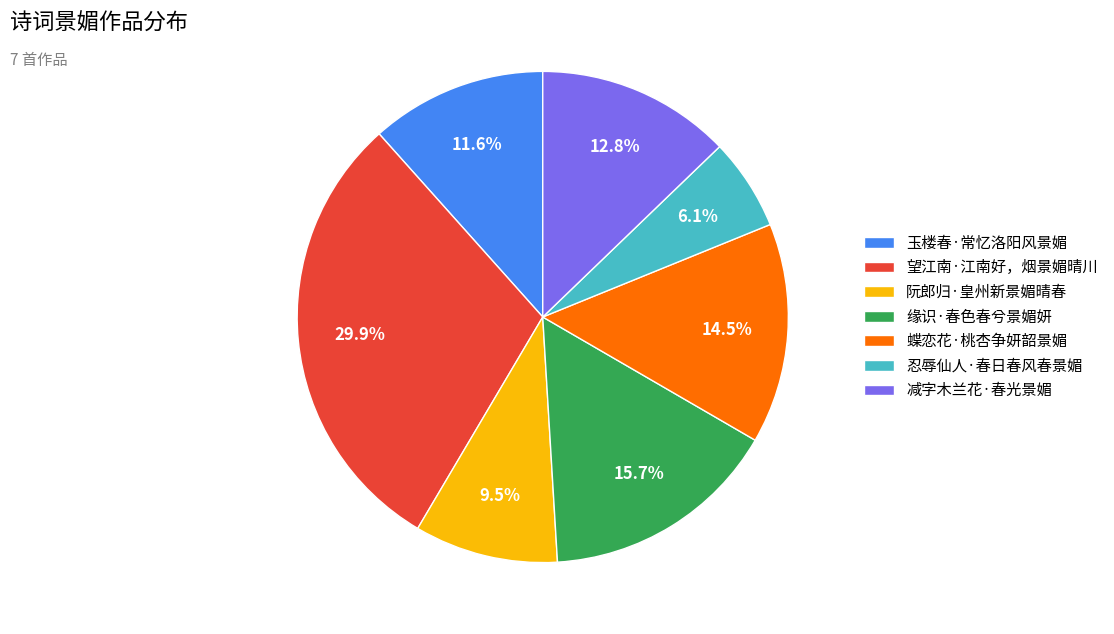

Count the number of slices in the pie.

7